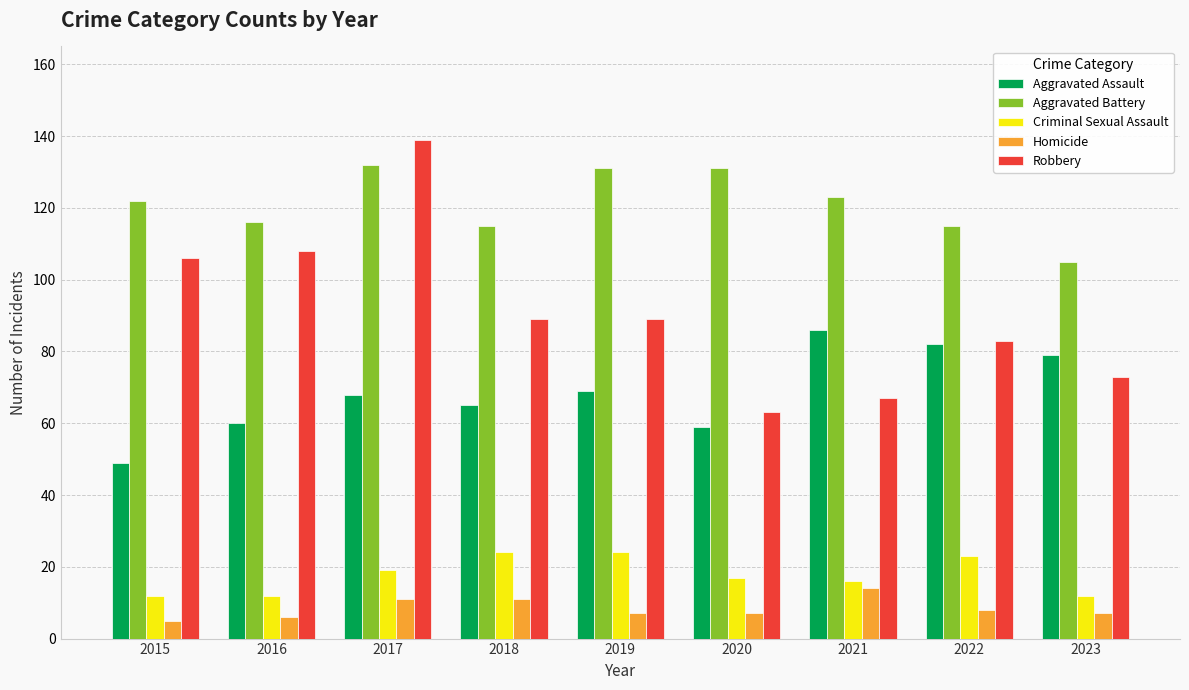

Does the chart contain any negative values?

No